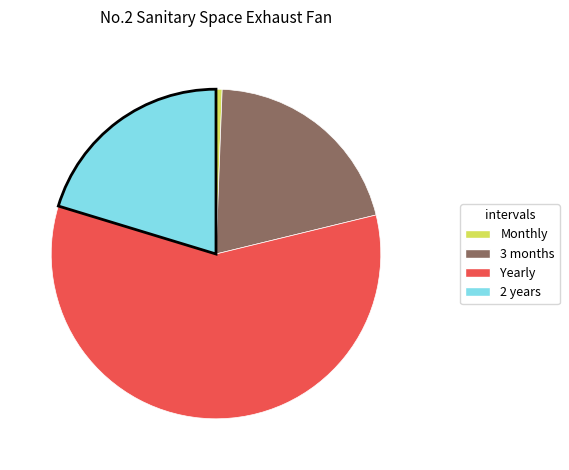

Does any single category account for the majority?

Yes